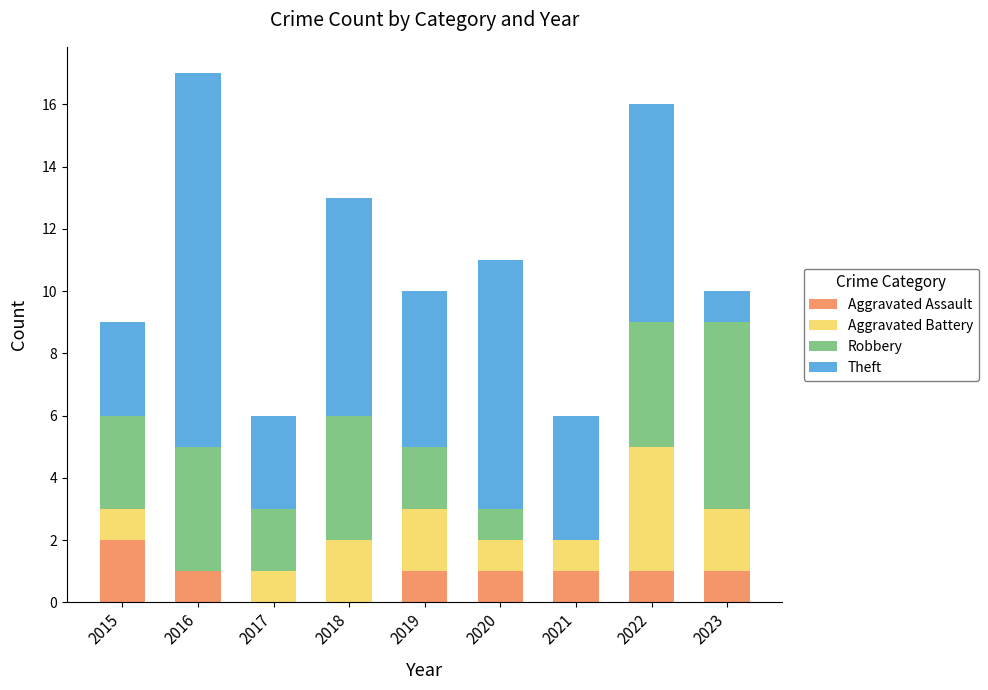

Is it true that Aggravated Assault equals -1 at 2018?

False